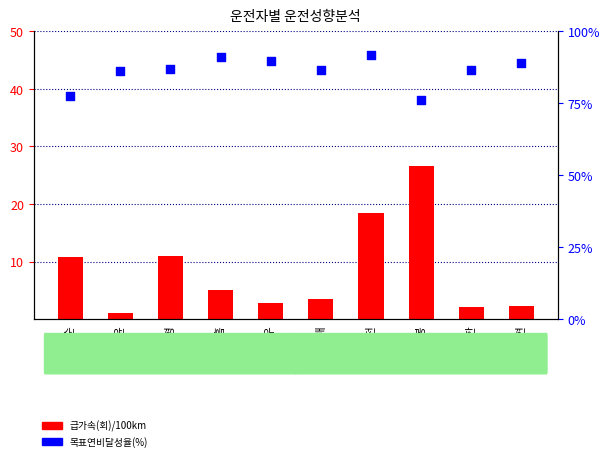

Which series contains the lowest Y value?

급가속(회)/100km